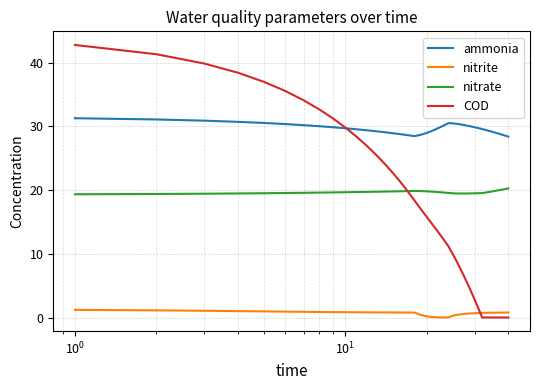

Which series has the widest spread of values?

COD